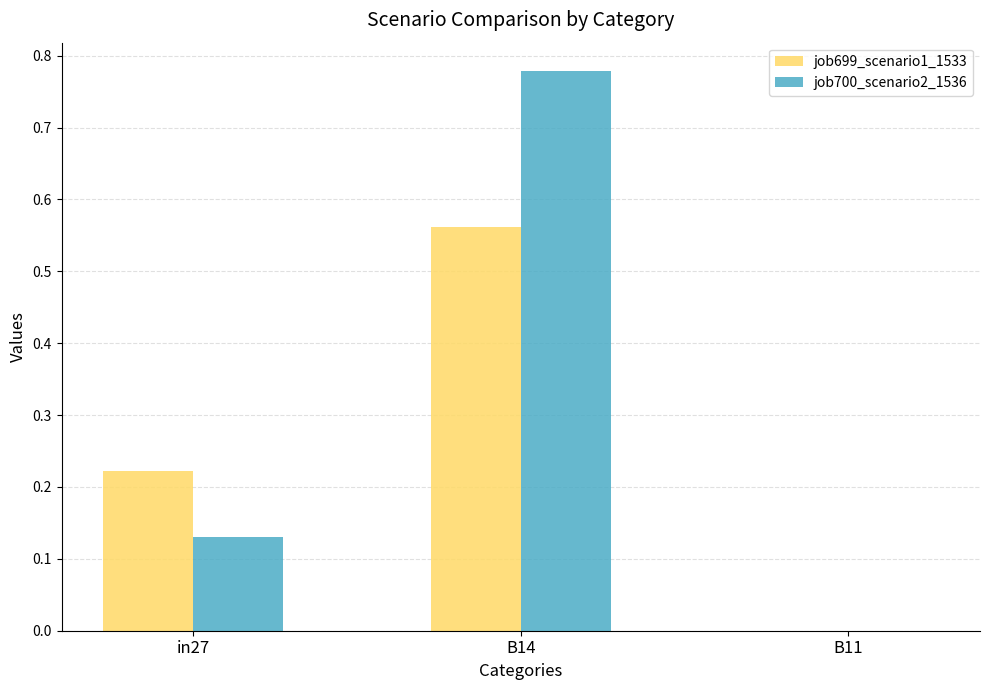

What is the sum of all job700_scenario2_1536 values?

0.9